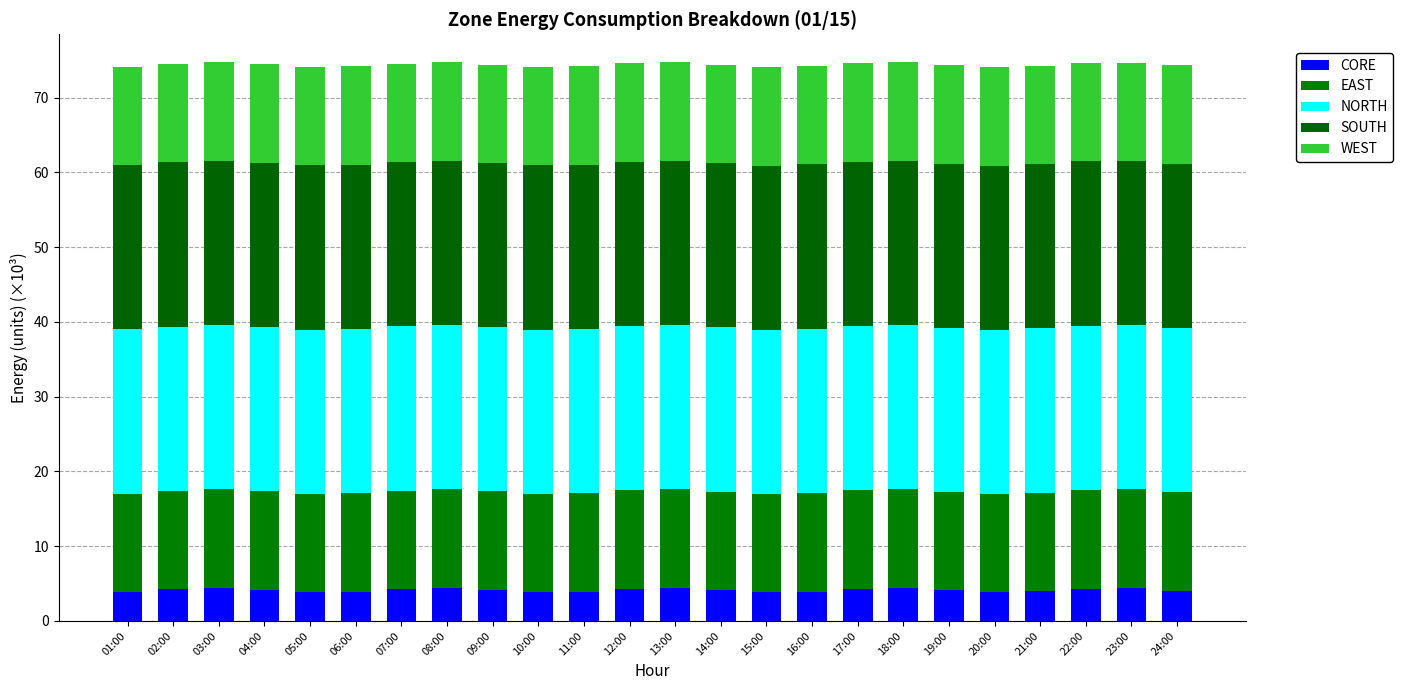

At which category is the sum across all series the highest?

03:00